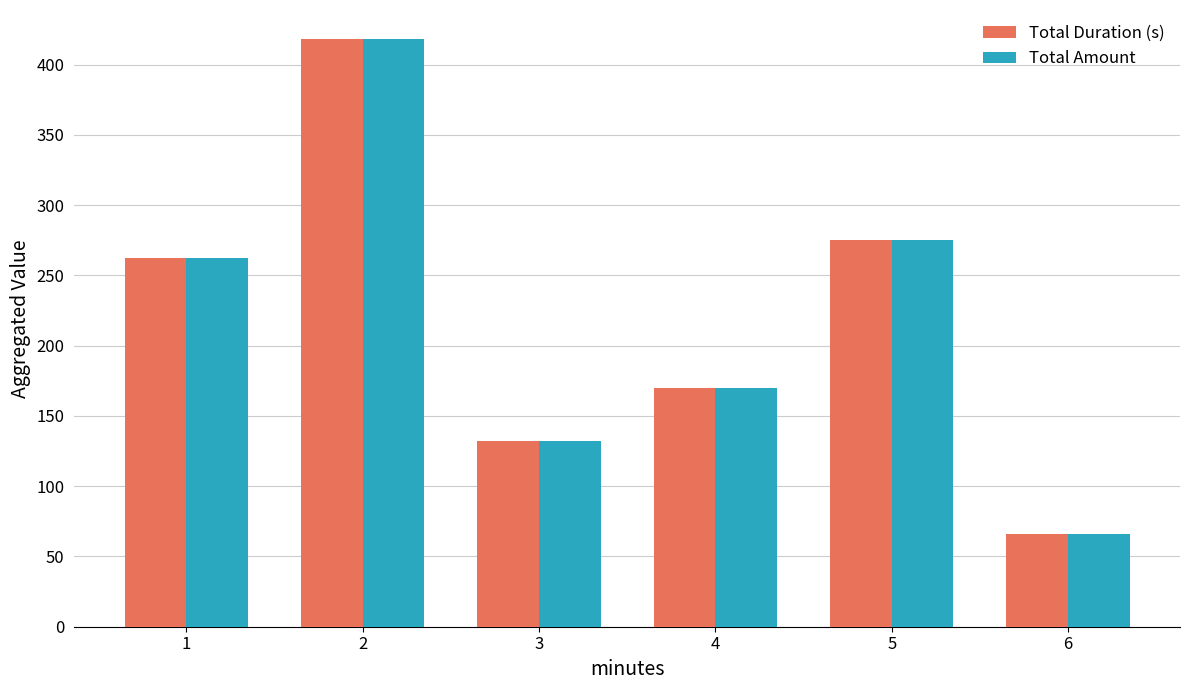

True or false: Total Duration (s) has a value of 66.0 at 6.

True